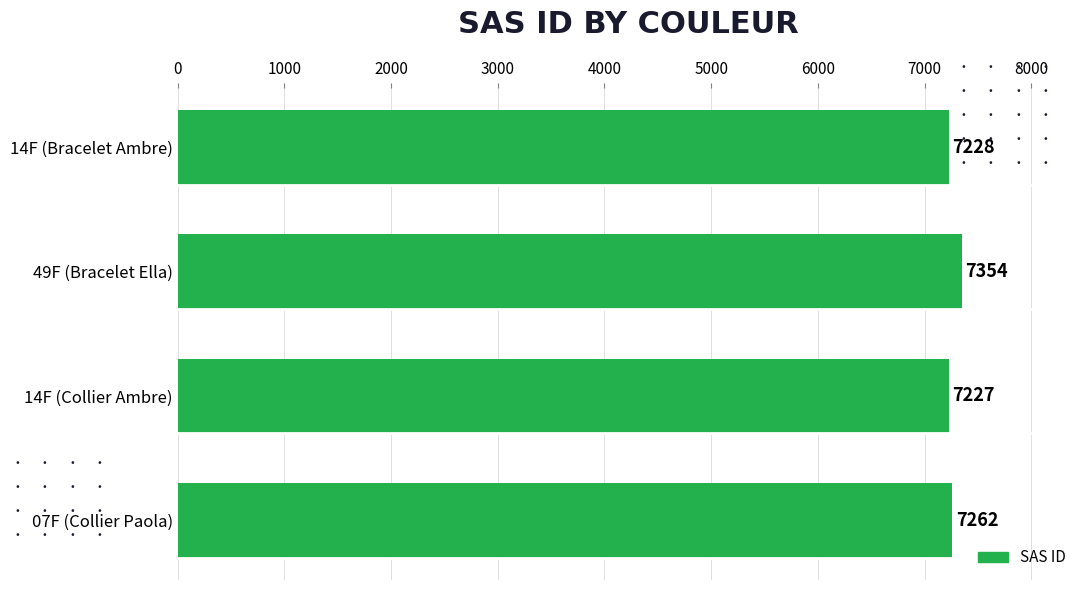

Between 07F (Collier Paola) and 49F (Bracelet Ella), which is larger?

49F (Bracelet Ella)